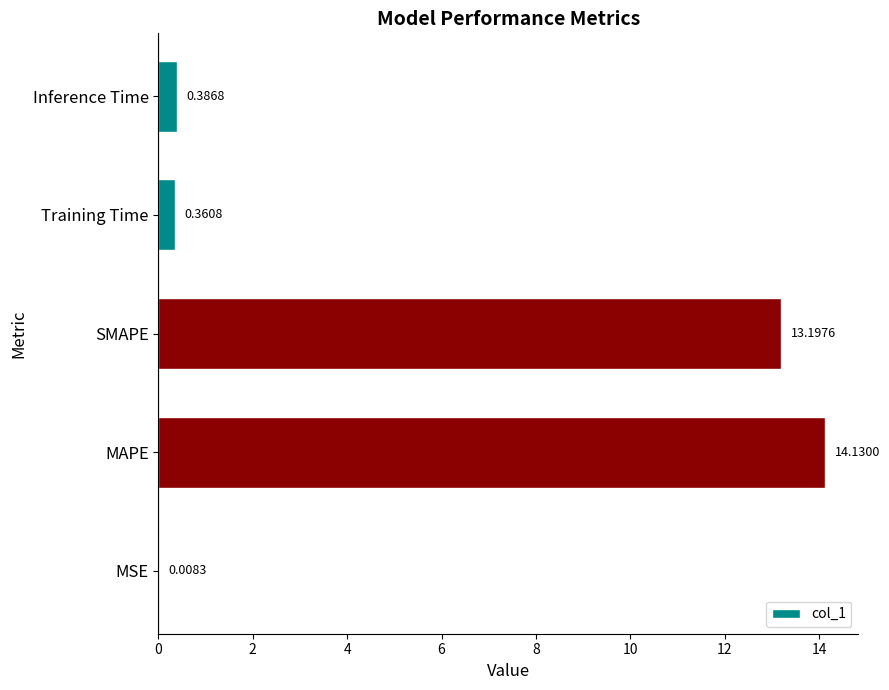

Which label corresponds to the largest value in the chart?

MAPE